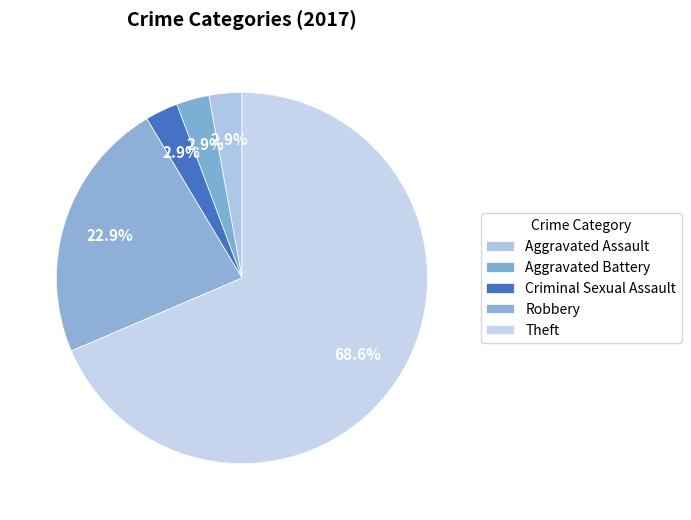

How many segments does this pie chart have?

5